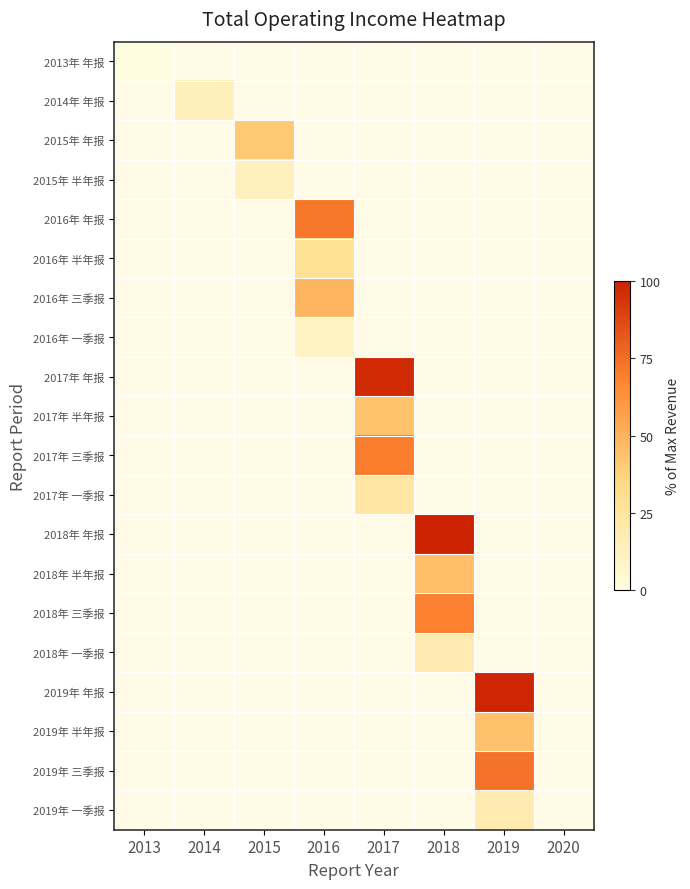

Count the number of categories in the chart.

8